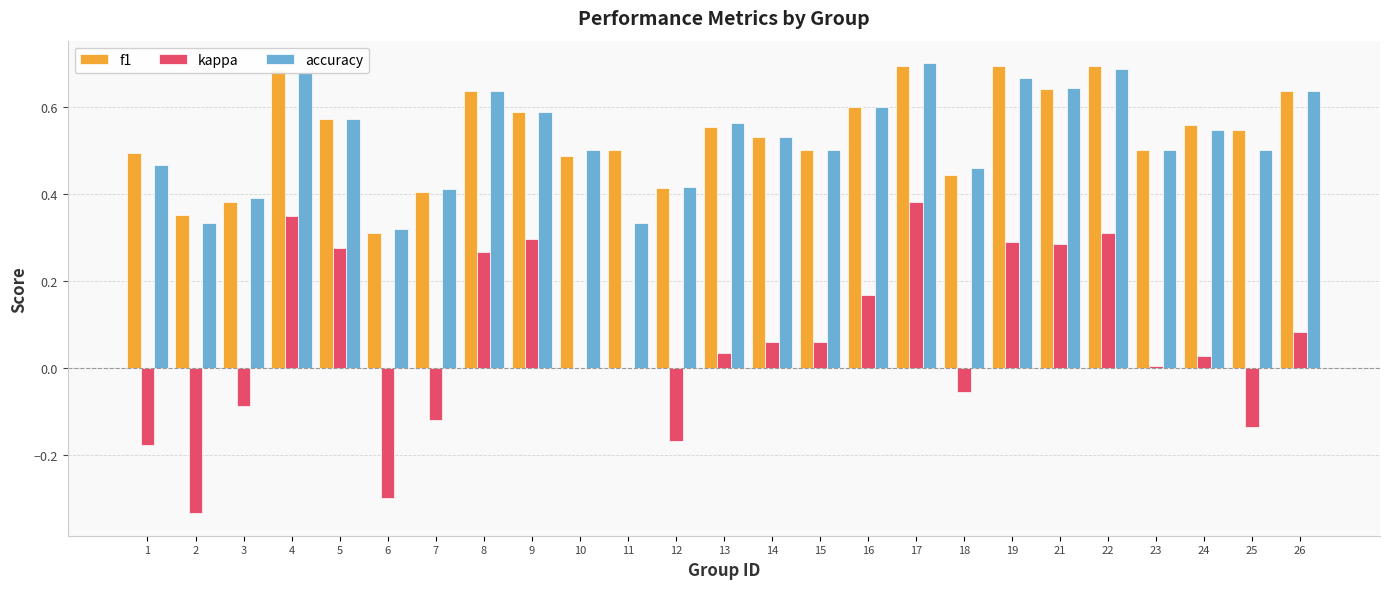

Is the value of f1 at 10 greater than the value of kappa at 18?

Yes